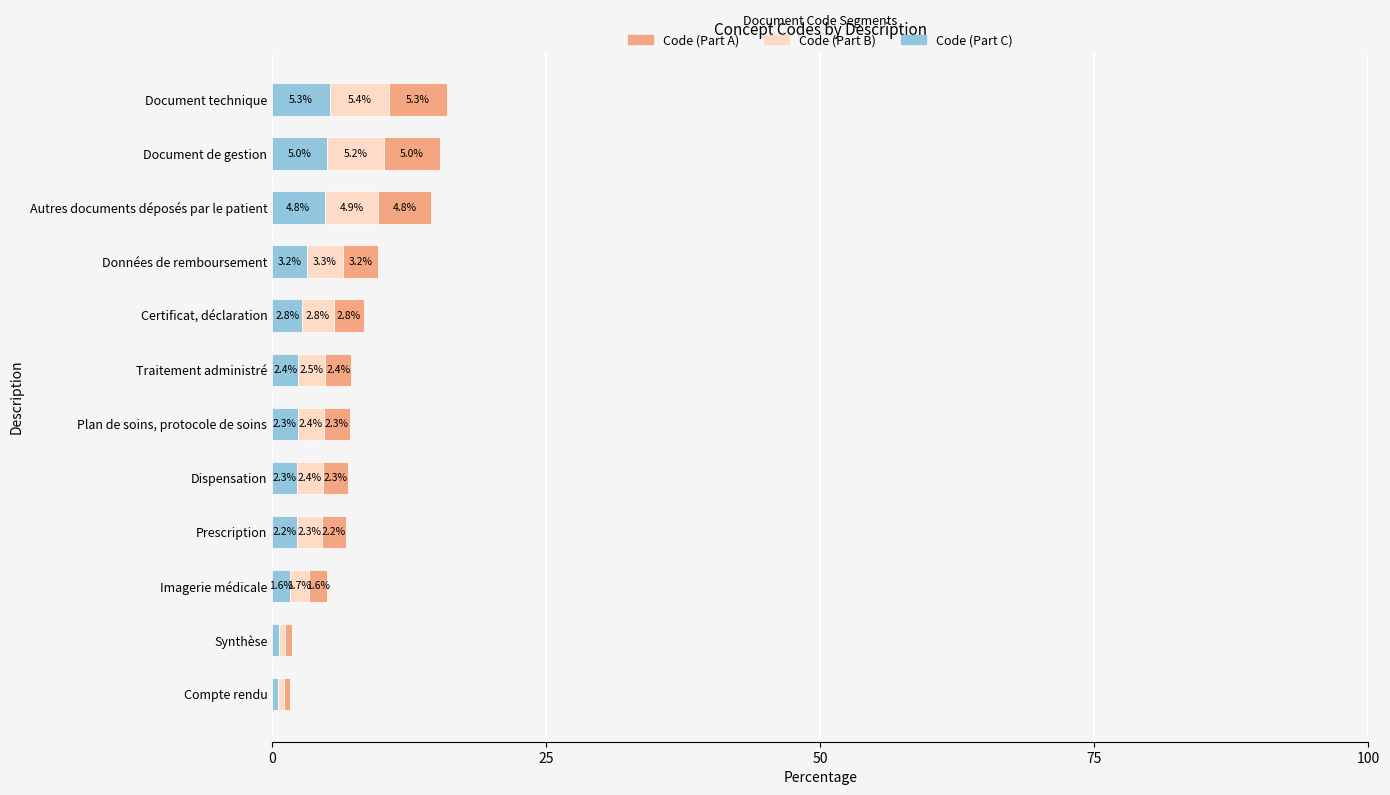

What are all the series names shown in the legend?

Code (Part A), Code (Part B), Code (Part C)